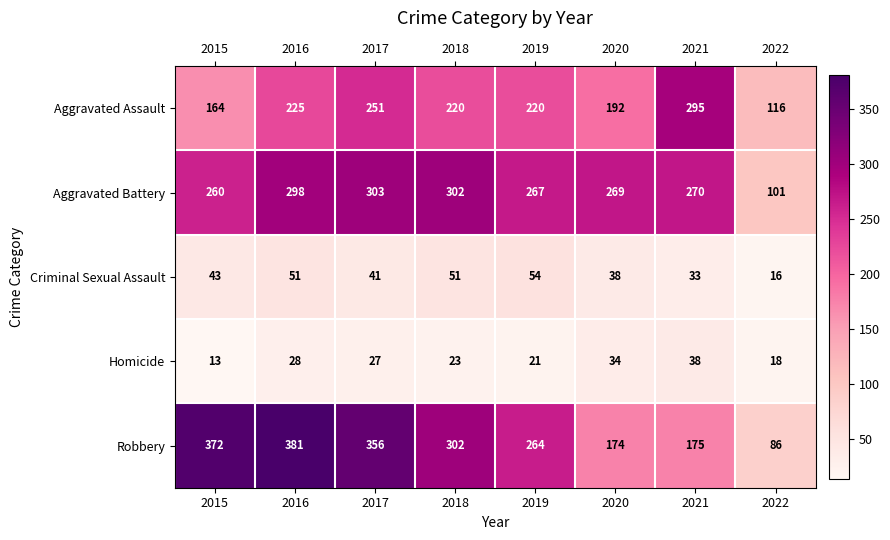

What is the average value of the Homicide series?

25